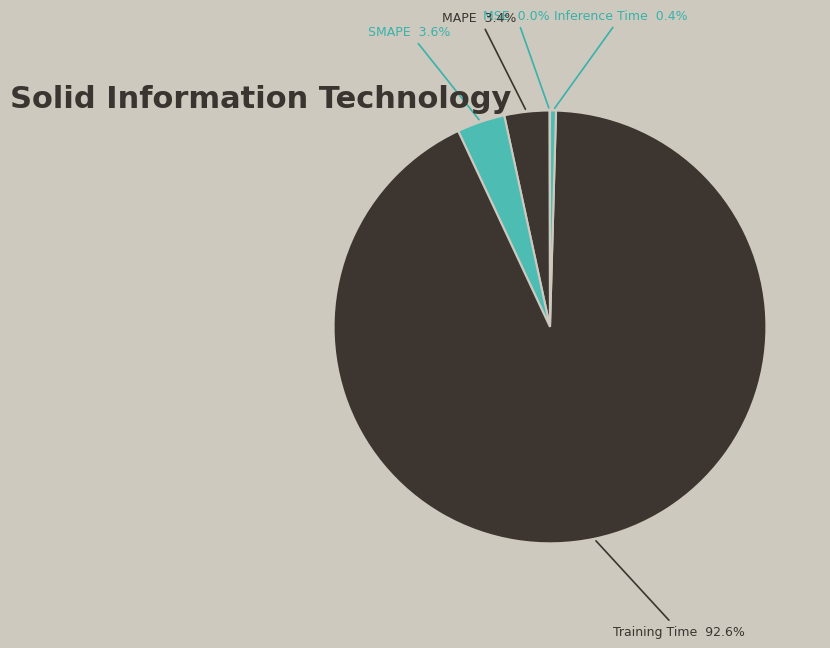

Does any single category account for the majority?

Yes